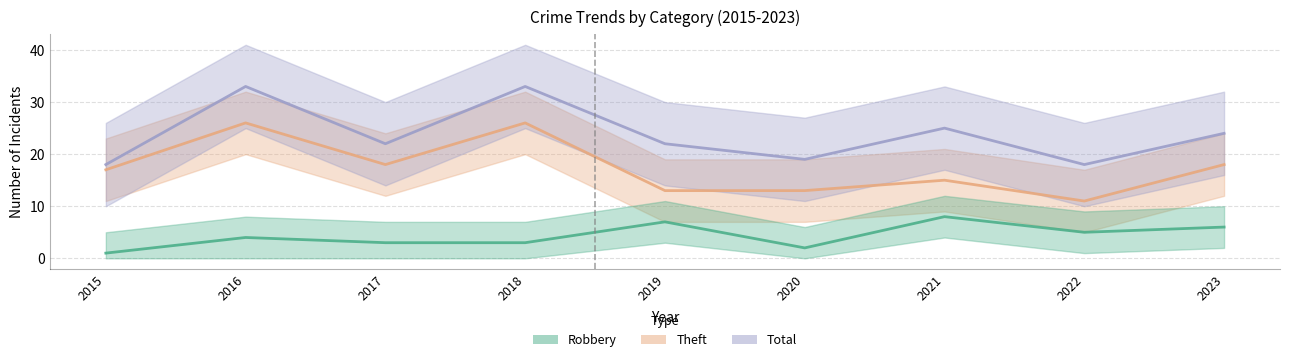

Reading left to right, list all the values displayed in this chart.

Theft: 17	26	18	26	13	13	15	11	18
Total: 18	33	22	33	22	19	25	18	24
Robbery: 1	4	3	3	7	2	8	5	6